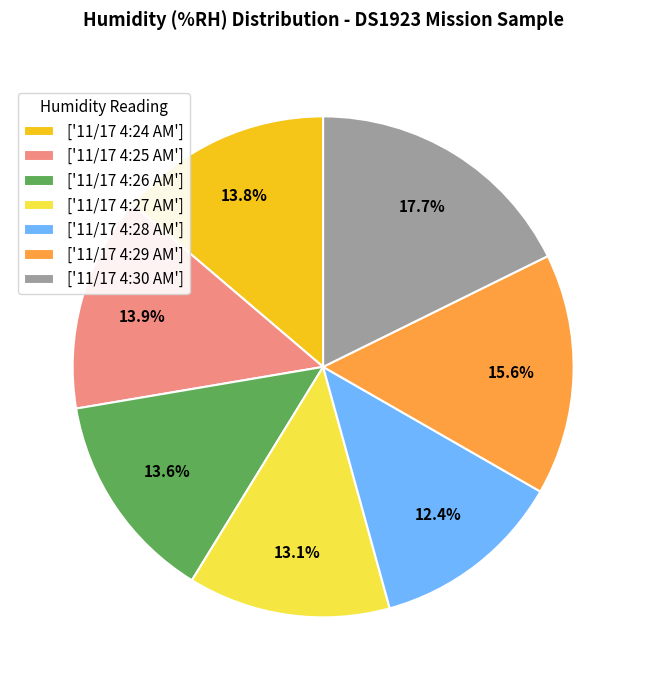

What is the ratio of the value at ['11/17 4:30 AM'] to the value at ['11/17 4:28 AM']?

1.4